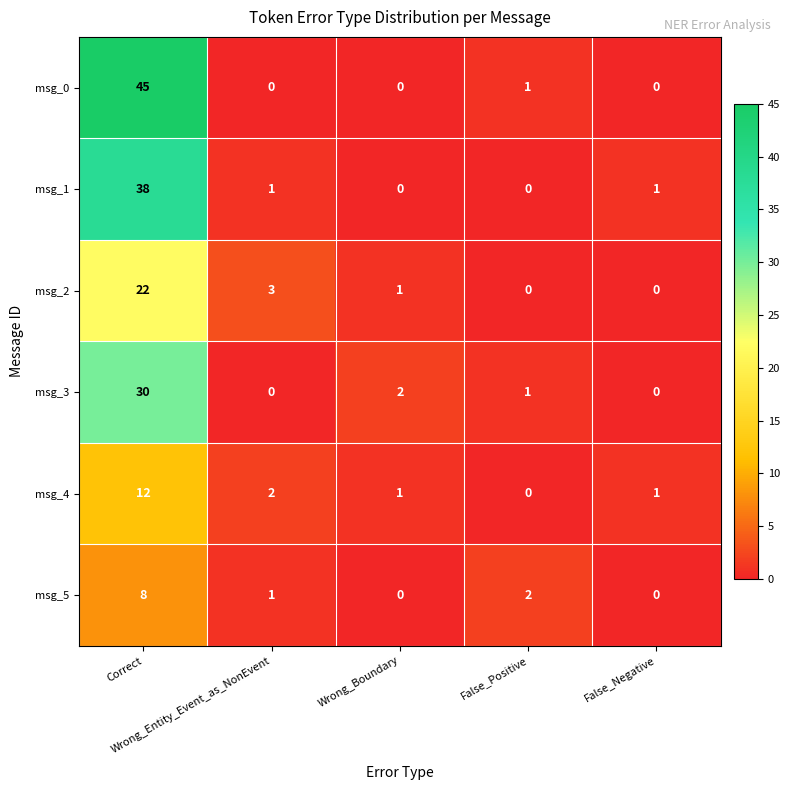

What is the greatest value displayed?

45